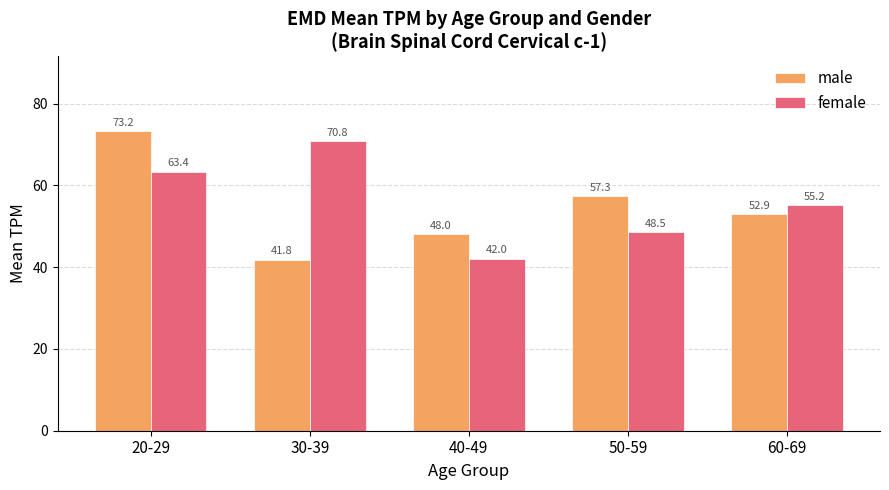

What is the difference between the highest and lowest values at 50-59?

8.8